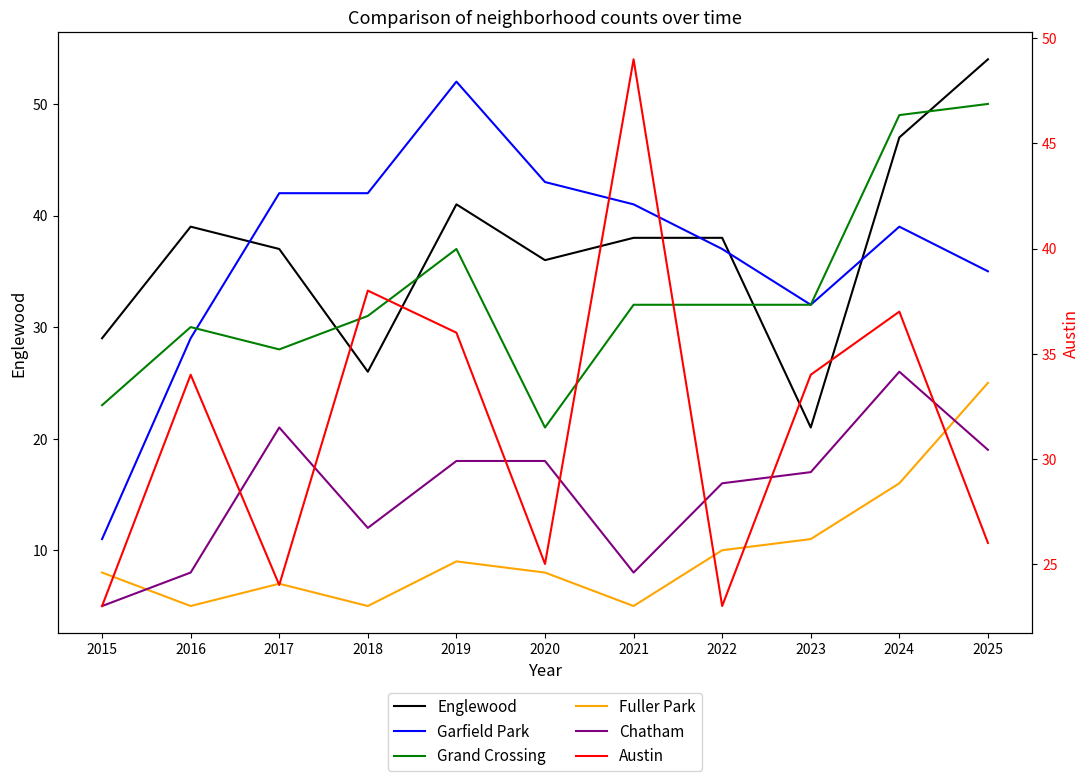

Is it true that Garfield Park equals 13 at 2020?

False